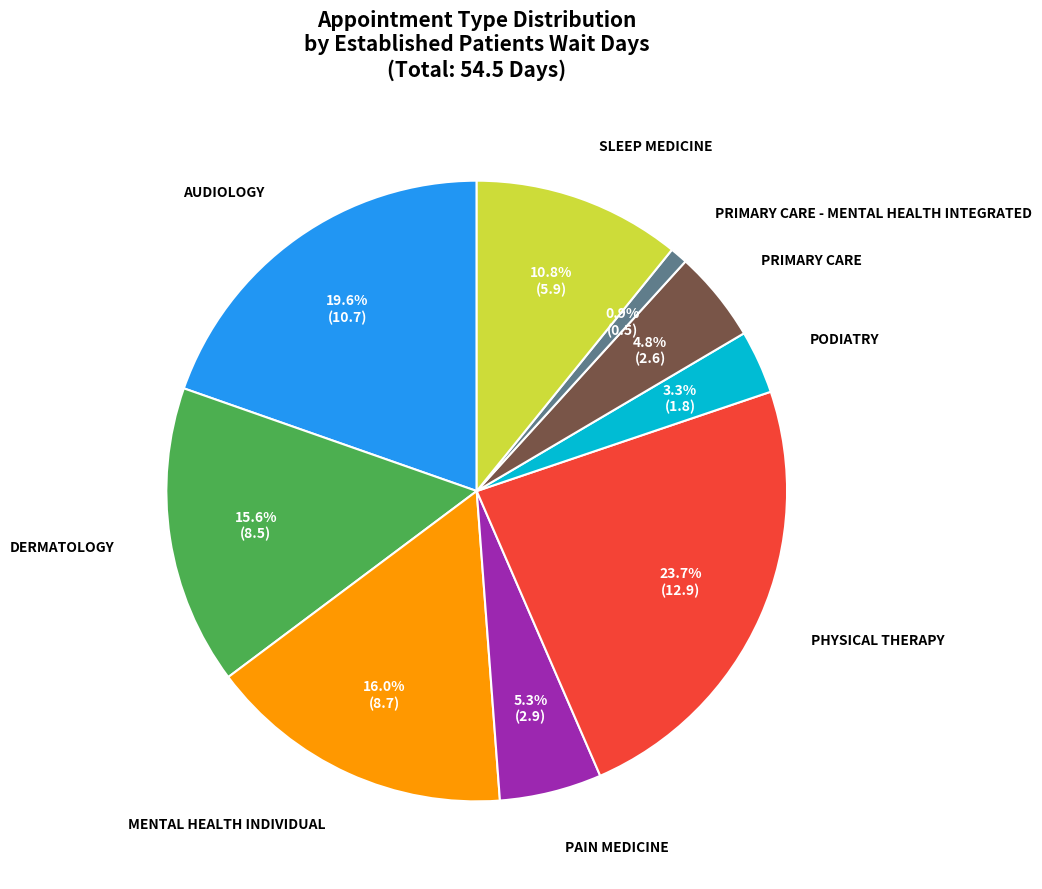

Is there a majority slice in this chart?

No